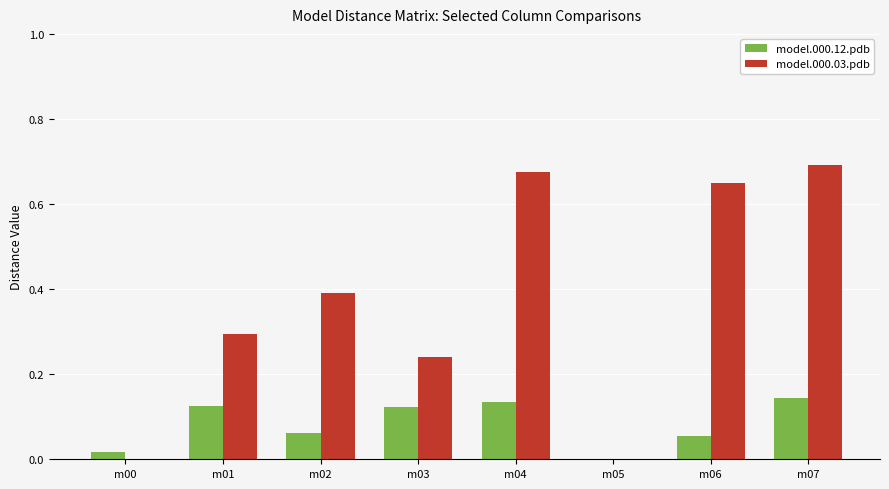

Between m01 and m06, which series saw the biggest shift?

model.000.03.pdb